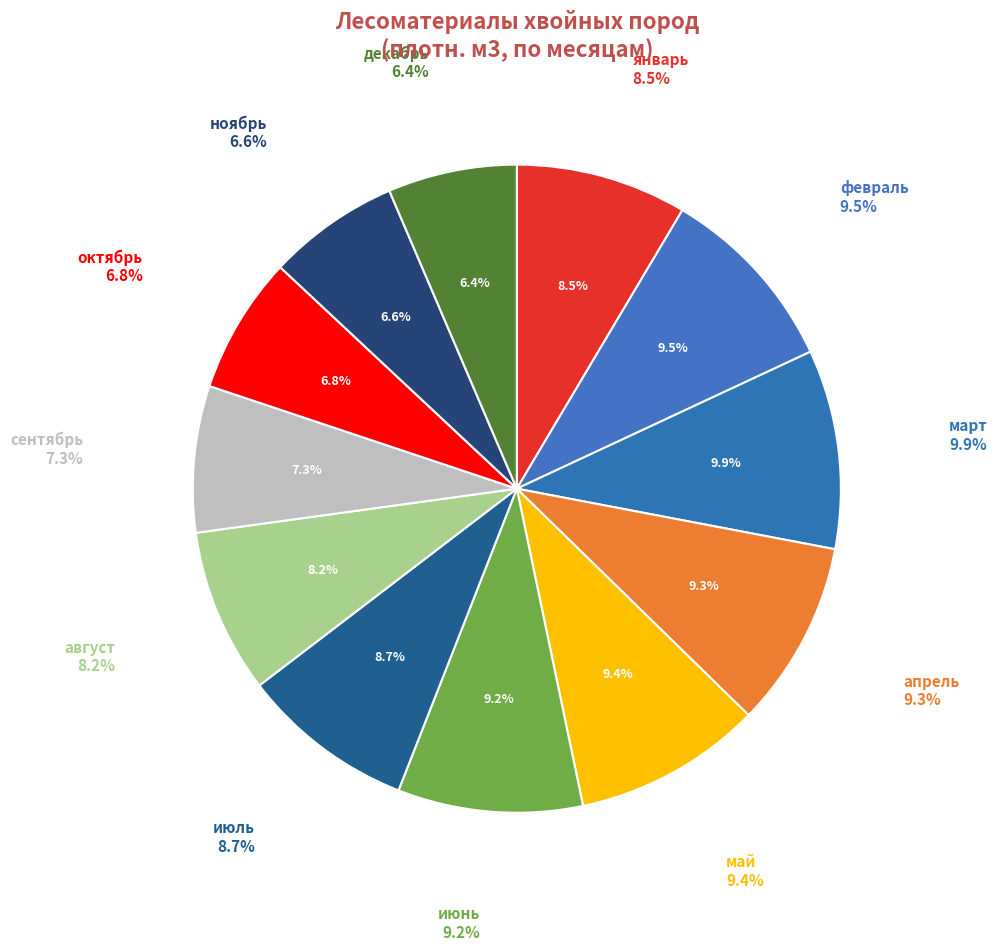

What percentage is the февраль slice, to the nearest percent?

10%